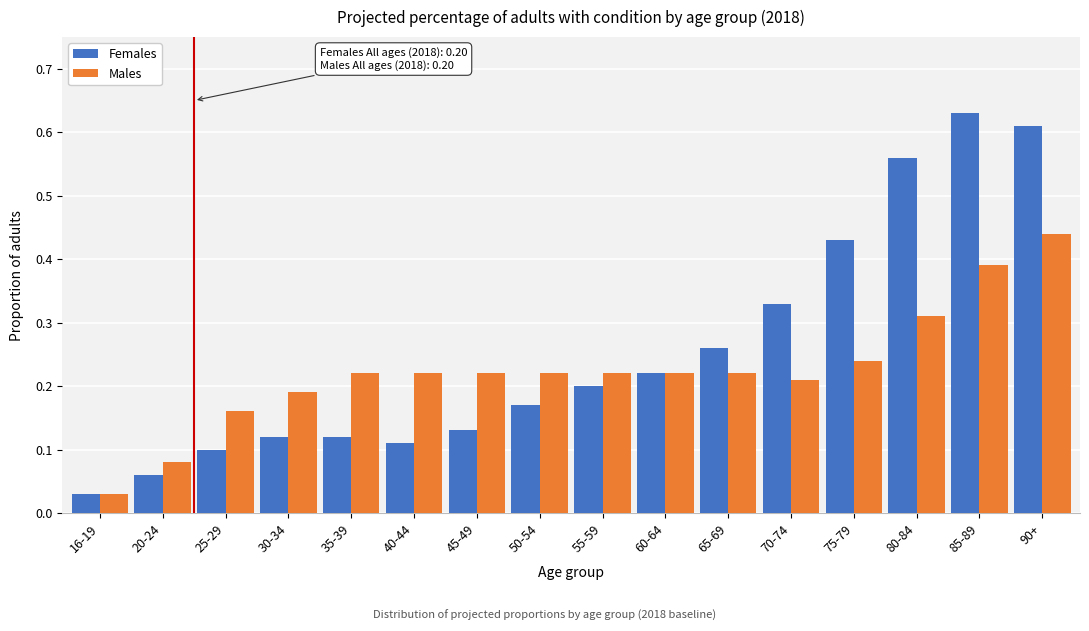

What is the sum of all Females values?

4.1